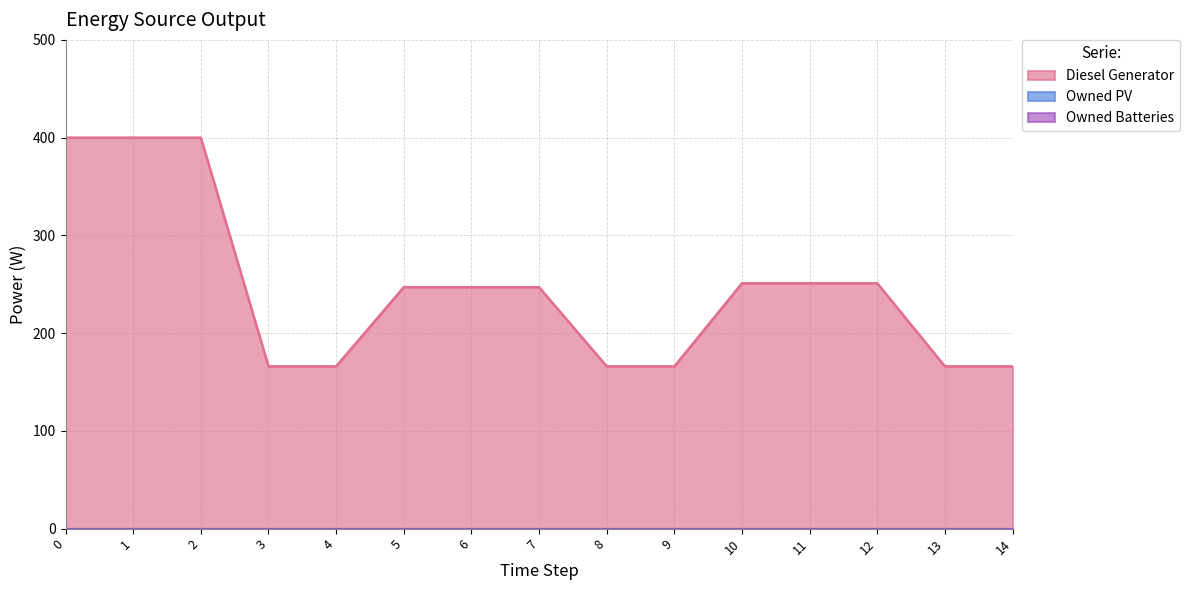

True or false: Diesel Generator and Owned Batteries cross at least once.

False